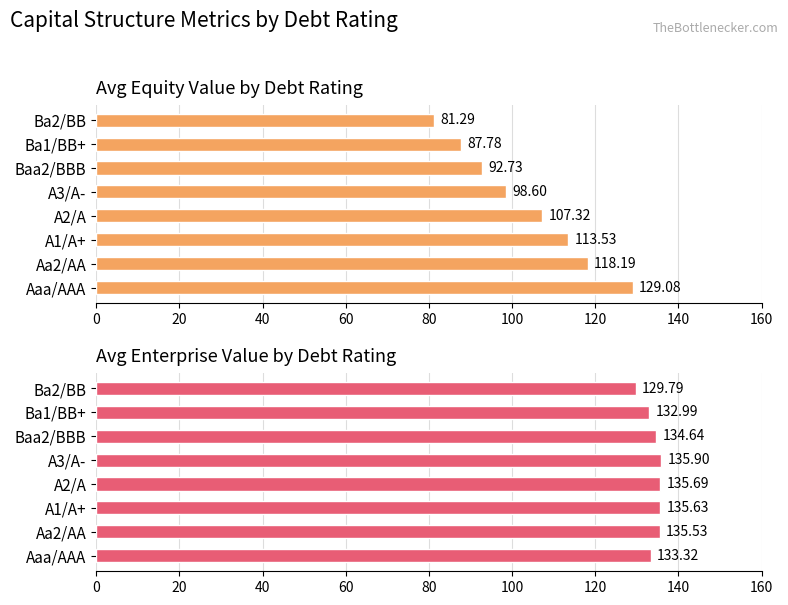

What is the difference between the highest and lowest values at Aa2/AA?

17.3